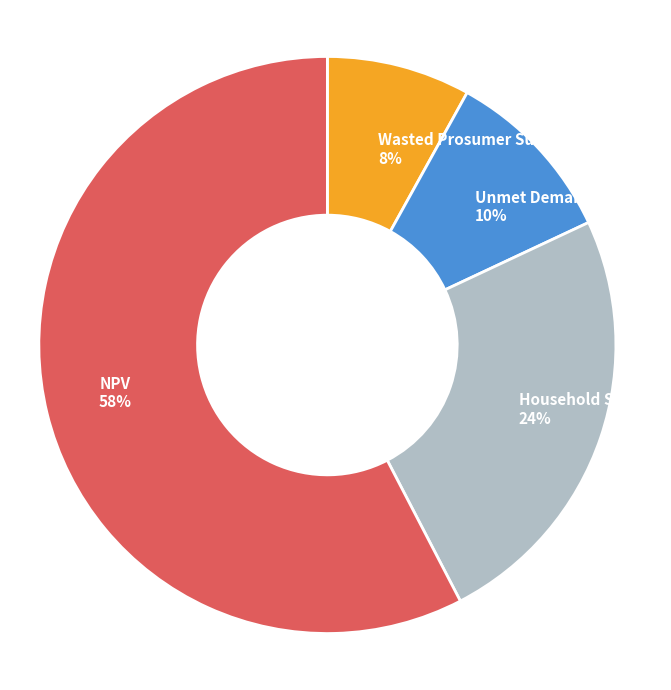

Does Household Surplus represent more than half of the total?

No